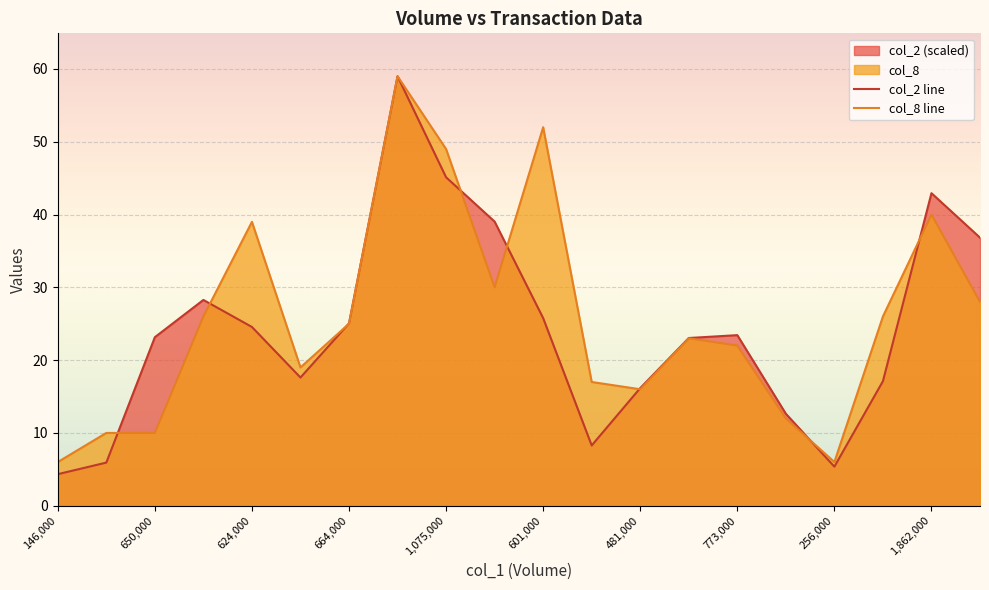

Is the value of col_8 line at 601,000 greater than the value of col_2 line at 256,000?

Yes